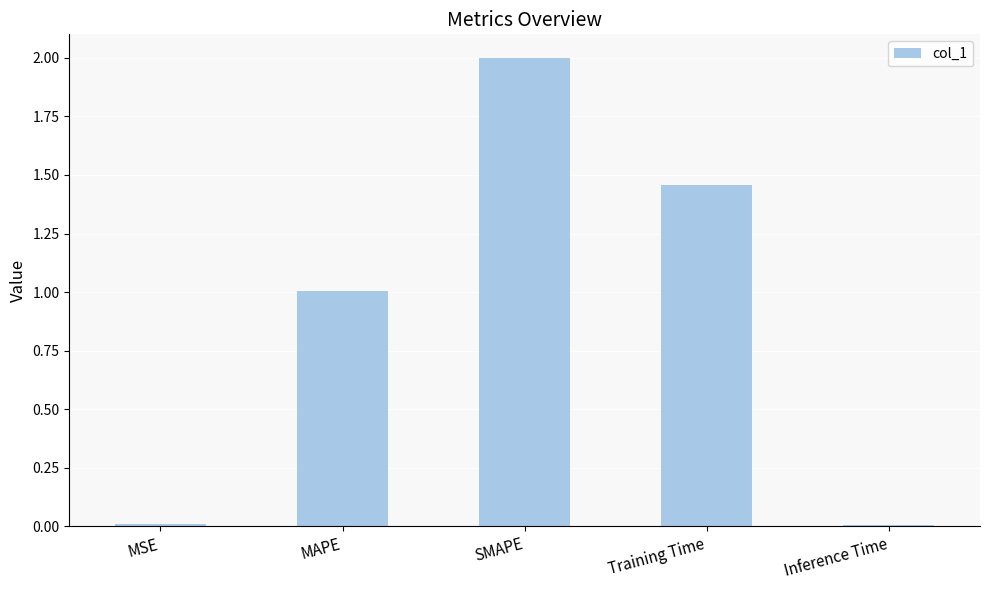

True or false: the data shows 1.0 at Training Time.

False